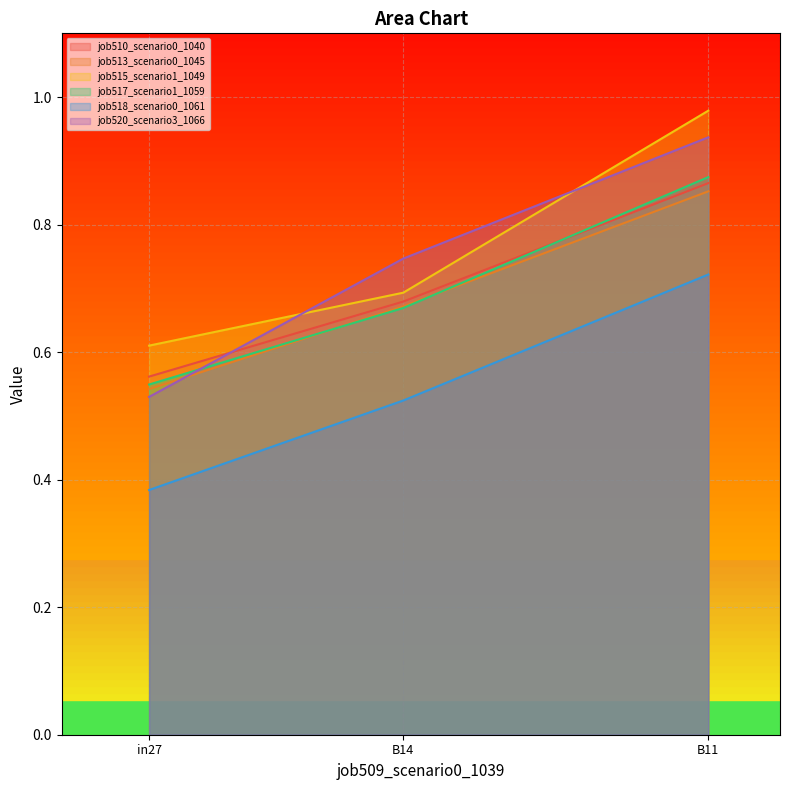

What is the value of the job510_scenario0_1040 point at the 2nd from the left?

0.7